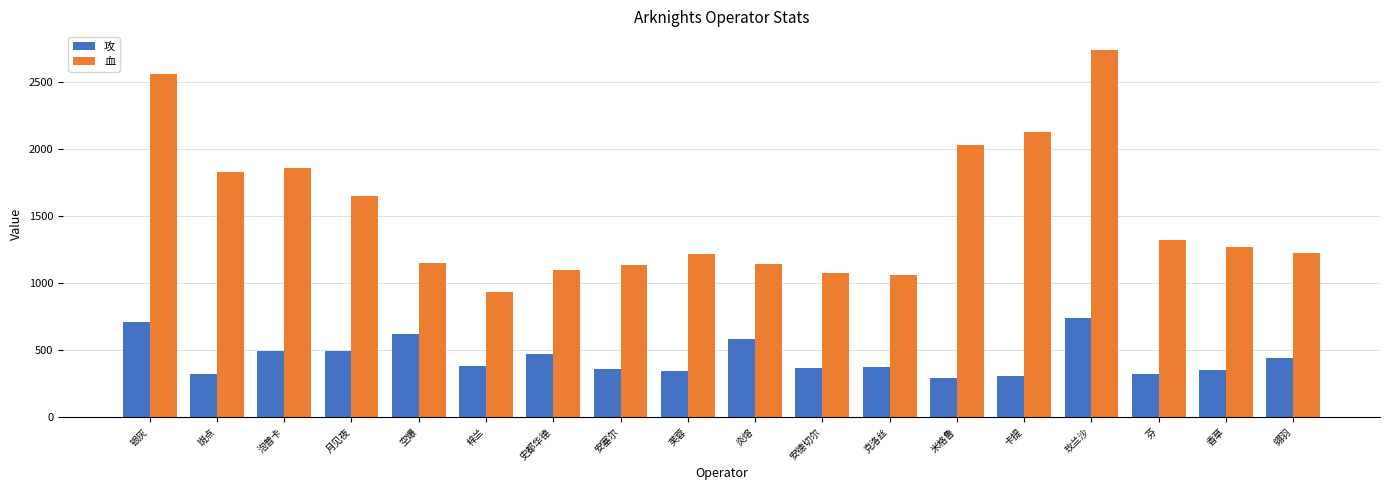

What is the label of the 16th bar from the left?

芬